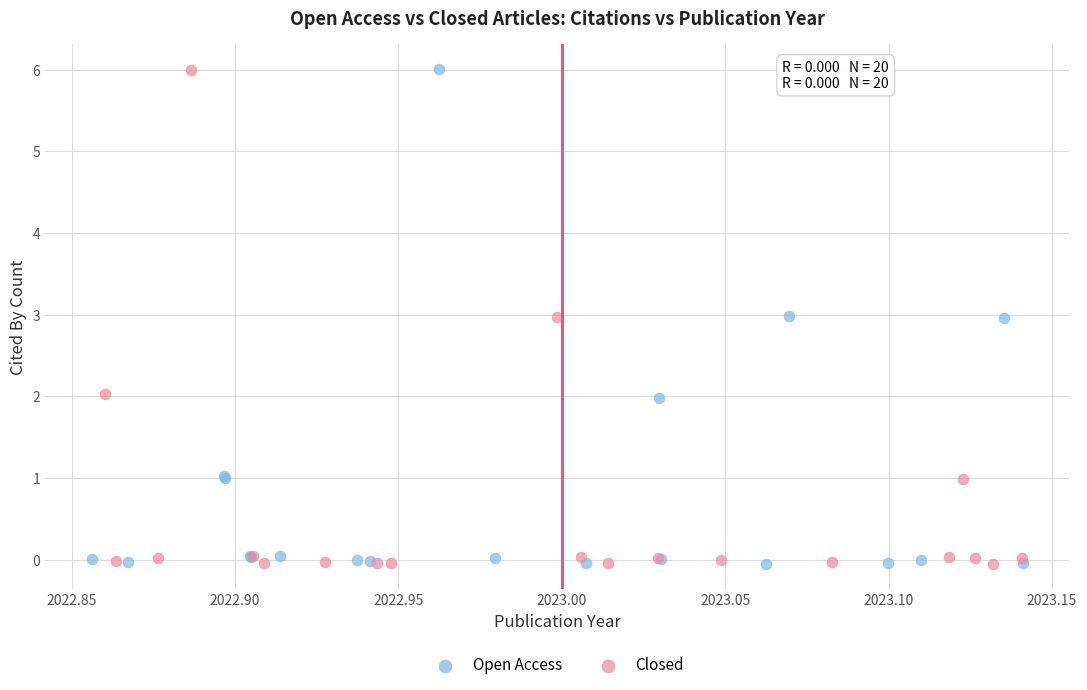

Which series has the largest Y range (max minus min)?

Open Access